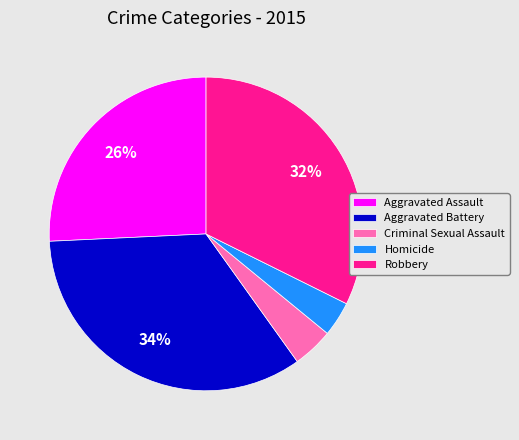

Is Robbery the majority of the pie?

No